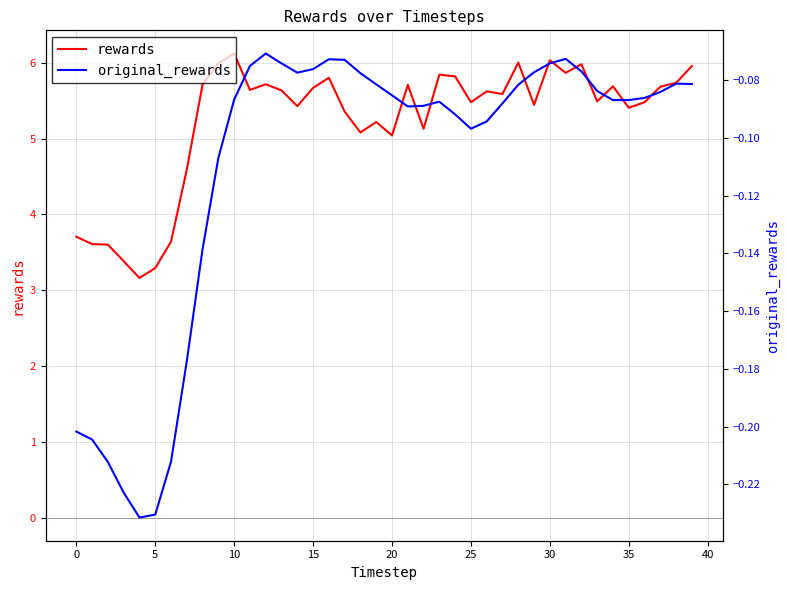

Is this an area chart (filled region under the line)?

No